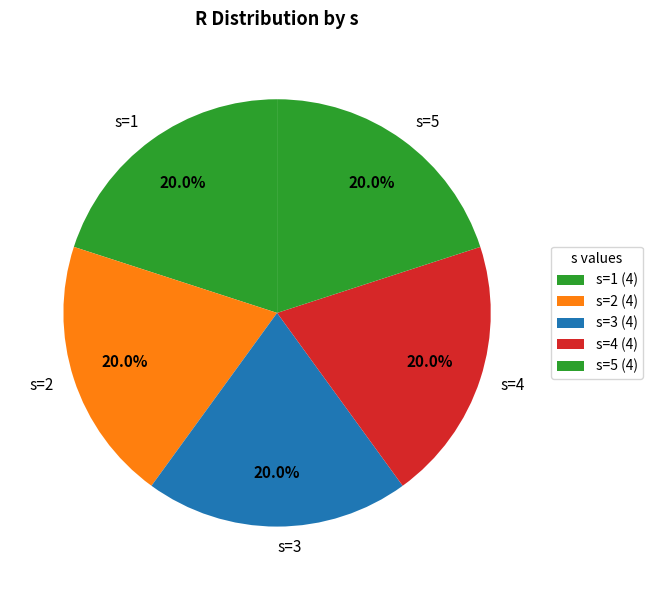

Is there any slice that represents more than half of the pie?

No